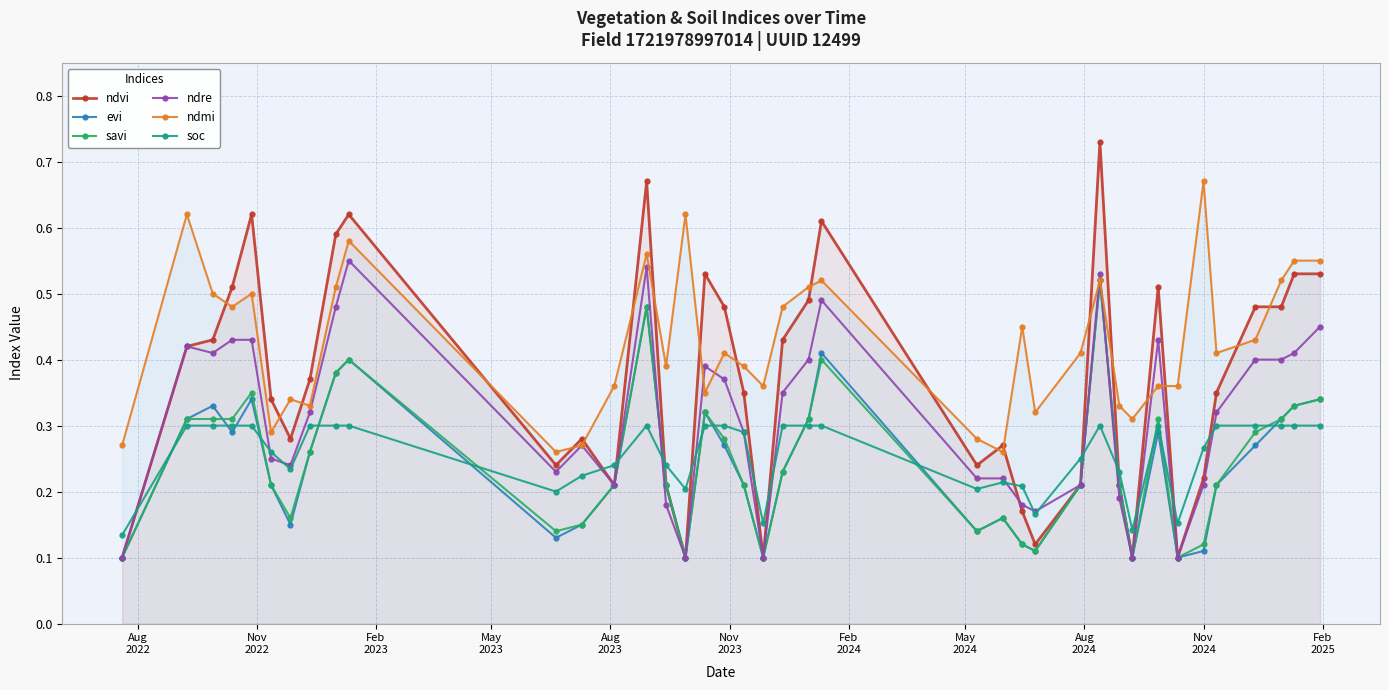

What are all the series names shown in the legend?

ndvi, evi, savi, ndre, ndmi, soc